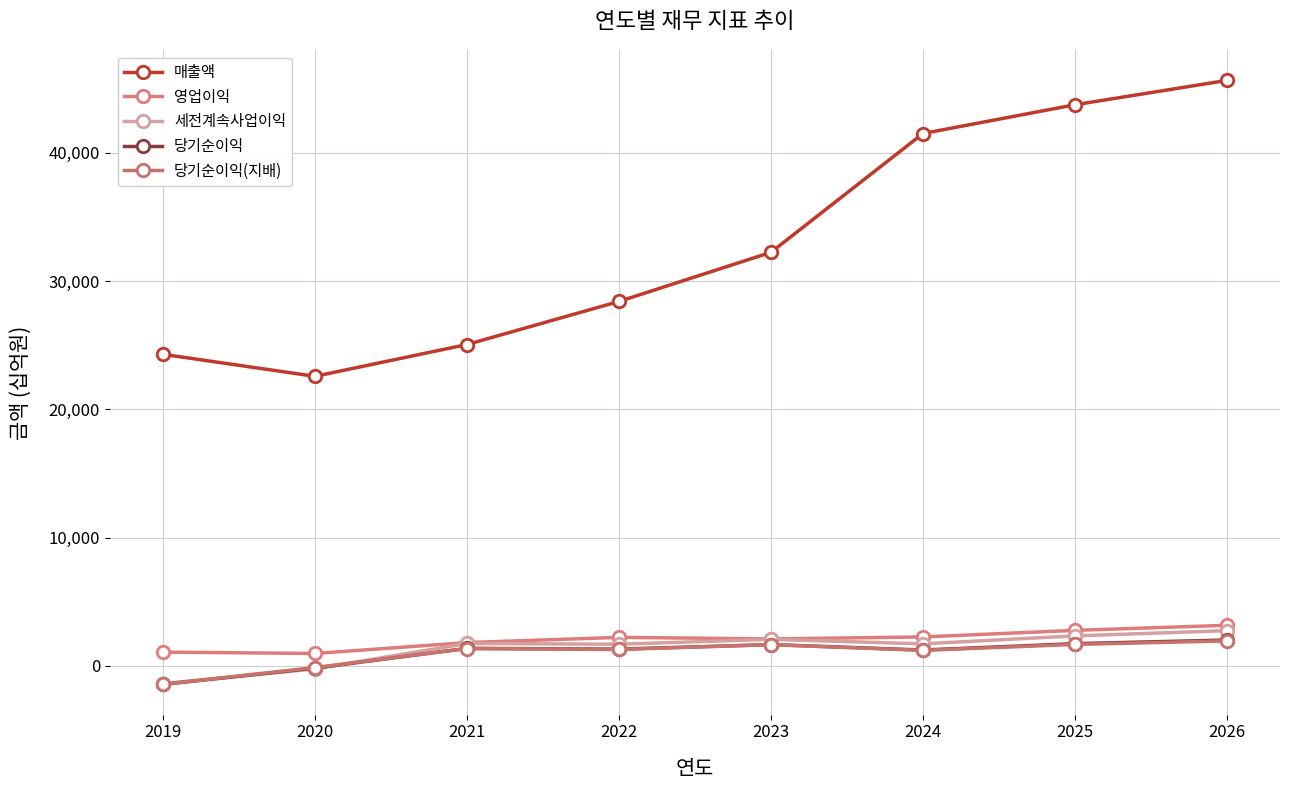

What is the average value of the 당기순이익 series?

967